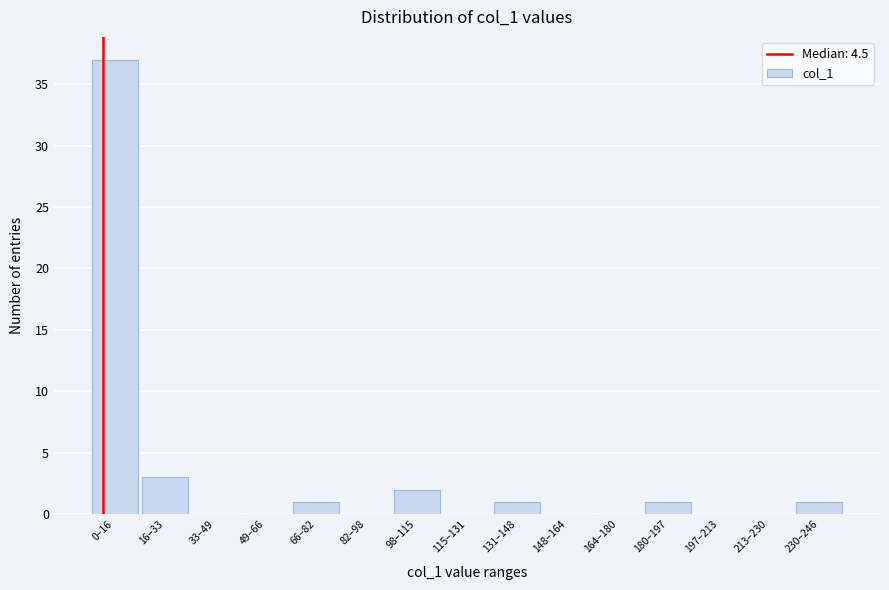

Reading right to left, transcribe all the data shown in this chart.

230–246=1	213–230=0	197–213=0	180–197=1	164–180=0	148–164=0	131–148=1	115–131=0	98–115=2	82–98=0	66–82=1	49–66=0	33–49=0	16–33=3	0–16=37